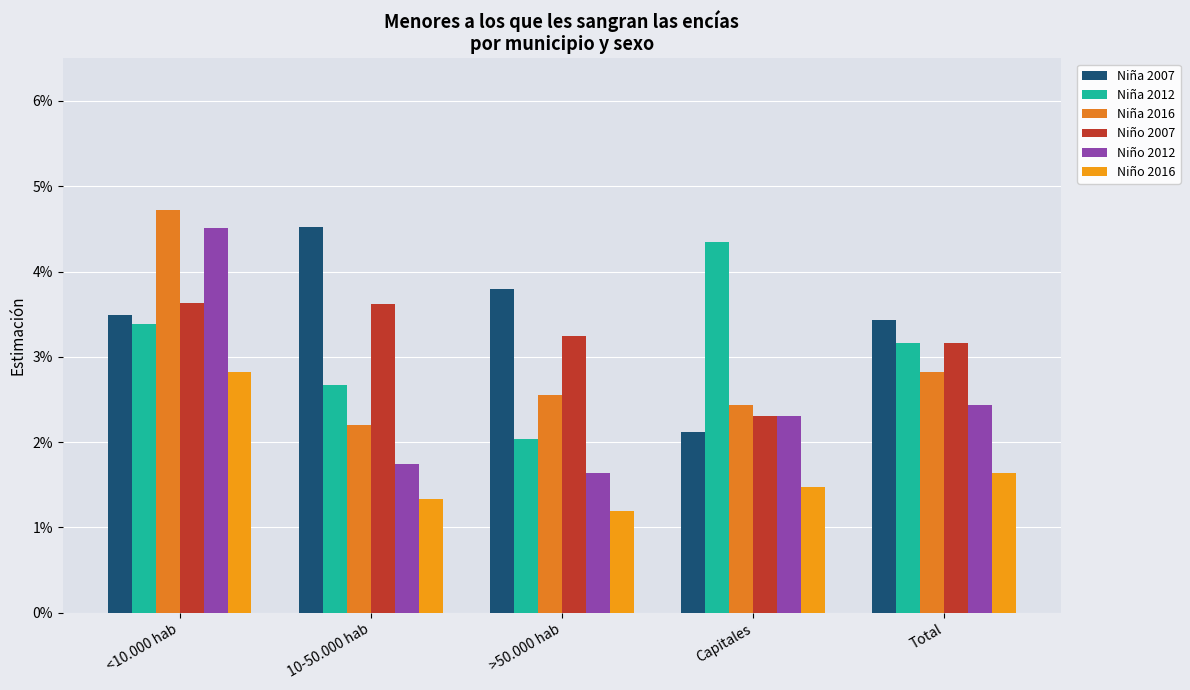

Are the bars horizontal?

No